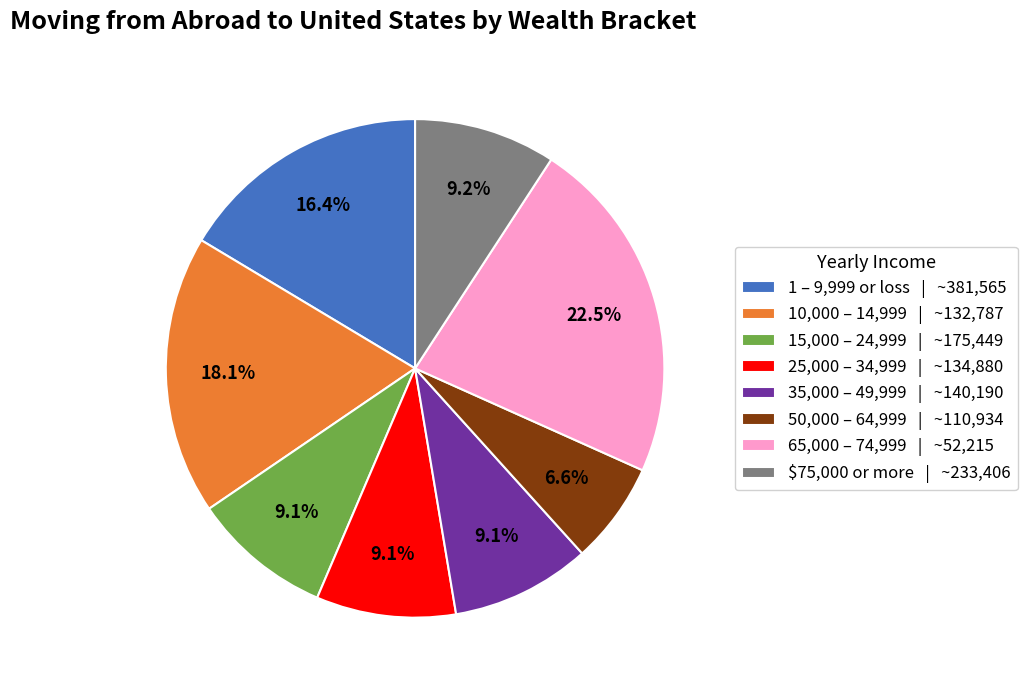

How many segments does this pie chart have?

8